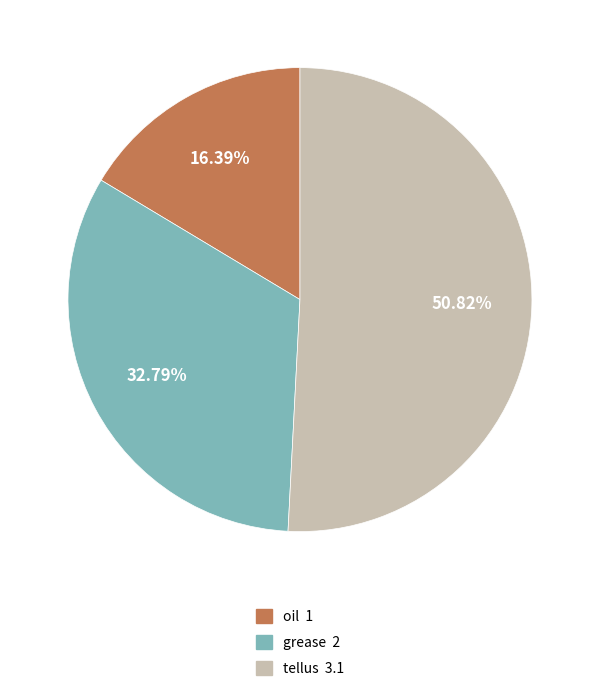

Rank the categories by value from lowest to highest.

oil, grease, tellus